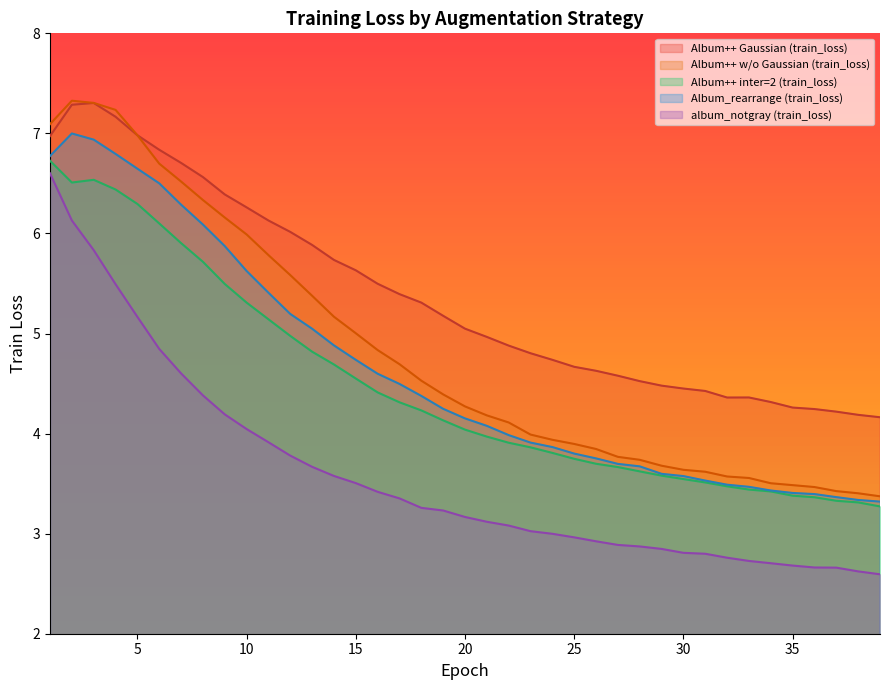

Reading left to right, extract all data points from this chart.

Album++ Gaussian (train_loss): 1=7.0	2=7.3	3=7.3	4=7.2	5=7.0	6=6.8	7=6.7	8=6.6	9=6.4	10=6.3	11=6.1	12=6.0	13=5.9	14=5.7	15=5.6	16=5.5	17=5.4	18=5.3	19=5.2	20=5.0	21=5.0	22=4.9	23=4.8	24=4.7	25=4.7	26=4.6	27=4.6	28=4.5	29=4.5	30=4.5	31=4.4	32=4.4	33=4.4	34=4.3	35=4.3	36=4.2	37=4.2	38=4.2	39=4.2
Album++ w/o Gaussian (train_loss): 1=7.1	2=7.3	3=7.3	4=7.2	5=7.0	6=6.7	7=6.5	8=6.3	9=6.2	10=6.0	11=5.8	12=5.6	13=5.4	14=5.2	15=5.0	16=4.8	17=4.7	18=4.5	19=4.4	20=4.3	21=4.2	22=4.1	23=4.0	24=3.9	25=3.9	26=3.8	27=3.8	28=3.7	29=3.7	30=3.6	31=3.6	32=3.6	33=3.6	34=3.5	35=3.5	36=3.5	37=3.4	38=3.4	39=3.4
Album++ inter=2 (train_loss): 1=6.7	2=6.5	3=6.5	4=6.4	5=6.3	6=6.1	7=5.9	8=5.7	9=5.5	10=5.3	11=5.1	12=5.0	13=4.8	14=4.7	15=4.6	16=4.4	17=4.3	18=4.2	19=4.1	20=4.0	21=4.0	22=3.9	23=3.9	24=3.8	25=3.7	26=3.7	27=3.7	28=3.6	29=3.6	30=3.5	31=3.5	32=3.5	33=3.4	34=3.4	35=3.4	36=3.4	37=3.3	38=3.3	39=3.3
Album_rearrange (train_loss): 1=6.8	2=7.0	3=6.9	4=6.8	5=6.6	6=6.5	7=6.3	8=6.1	9=5.9	10=5.6	11=5.4	12=5.2	13=5.0	14=4.9	15=4.7	16=4.6	17=4.5	18=4.4	19=4.2	20=4.2	21=4.1	22=4.0	23=3.9	24=3.9	25=3.8	26=3.8	27=3.7	28=3.7	29=3.6	30=3.6	31=3.5	32=3.5	33=3.5	34=3.4	35=3.4	36=3.4	37=3.4	38=3.3	39=3.3
album_notgray (train_loss): 1=6.6	2=6.1	3=5.8	4=5.5	5=5.2	6=4.8	7=4.6	8=4.4	9=4.2	10=4.0	11=3.9	12=3.8	13=3.7	14=3.6	15=3.5	16=3.4	17=3.4	18=3.3	19=3.2	20=3.2	21=3.1	22=3.1	23=3.0	24=3.0	25=3.0	26=2.9	27=2.9	28=2.9	29=2.8	30=2.8	31=2.8	32=2.8	33=2.7	34=2.7	35=2.7	36=2.7	37=2.7	38=2.6	39=2.6